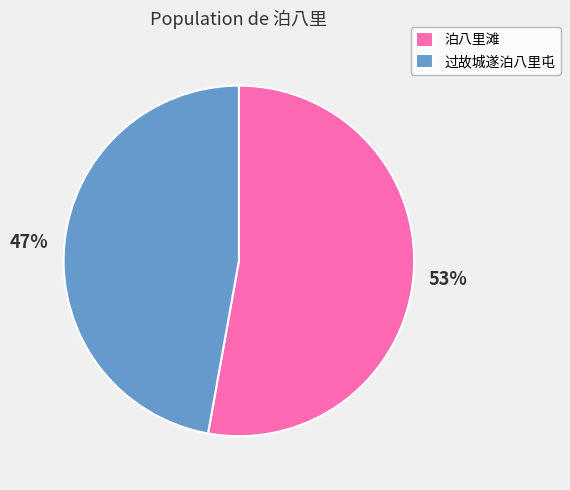

Between 泊八里滩 and 过故城遂泊八里屯, which is larger?

泊八里滩